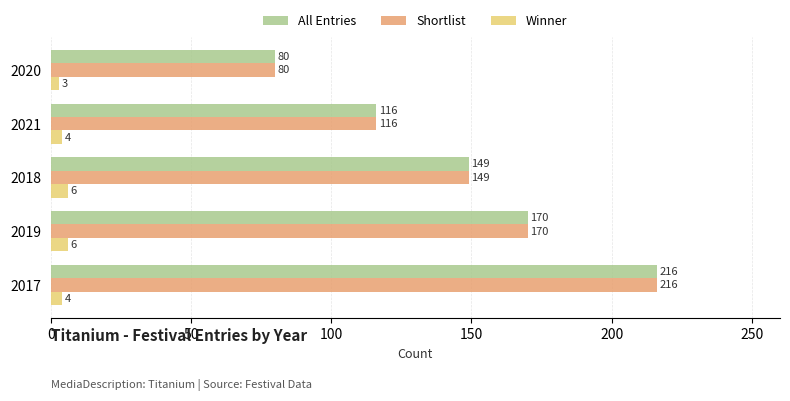

Where is Shortlist nearest to the value 148?

2018